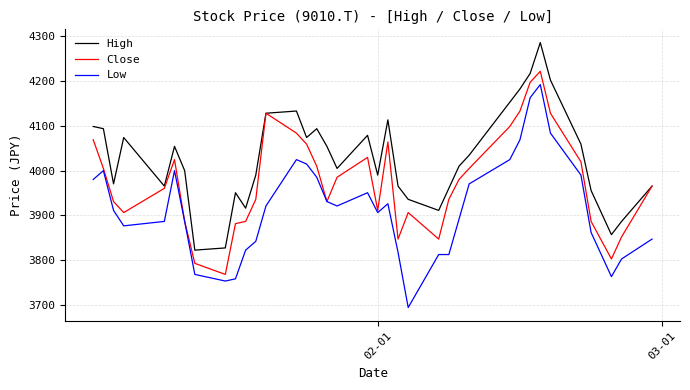

What is the maximum value for Close?

4222.1